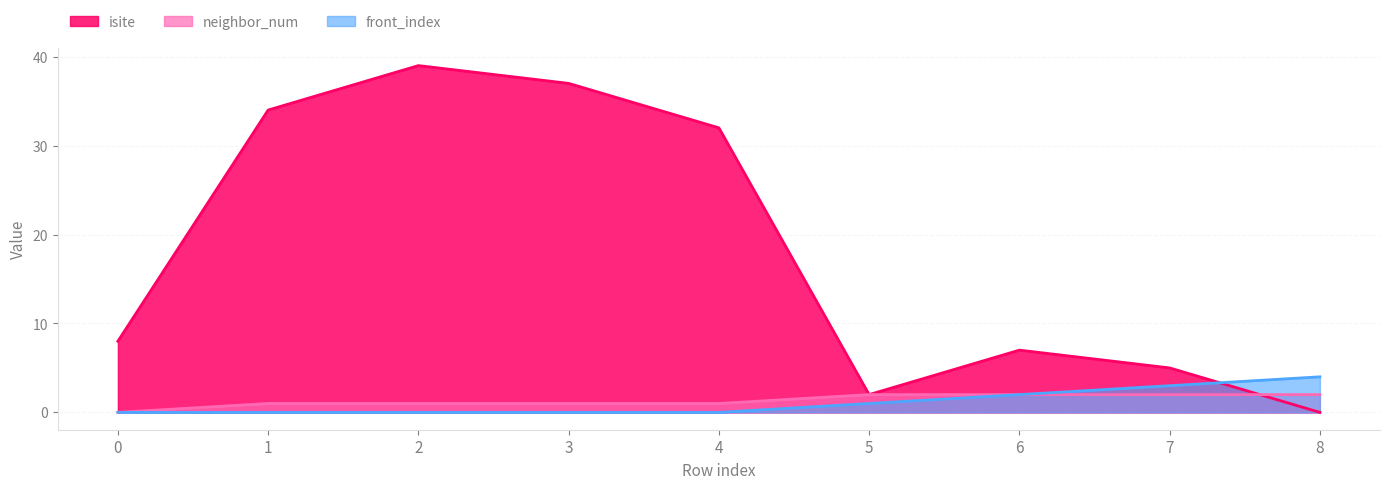

Between 1 and 2, which series saw the biggest shift?

isite